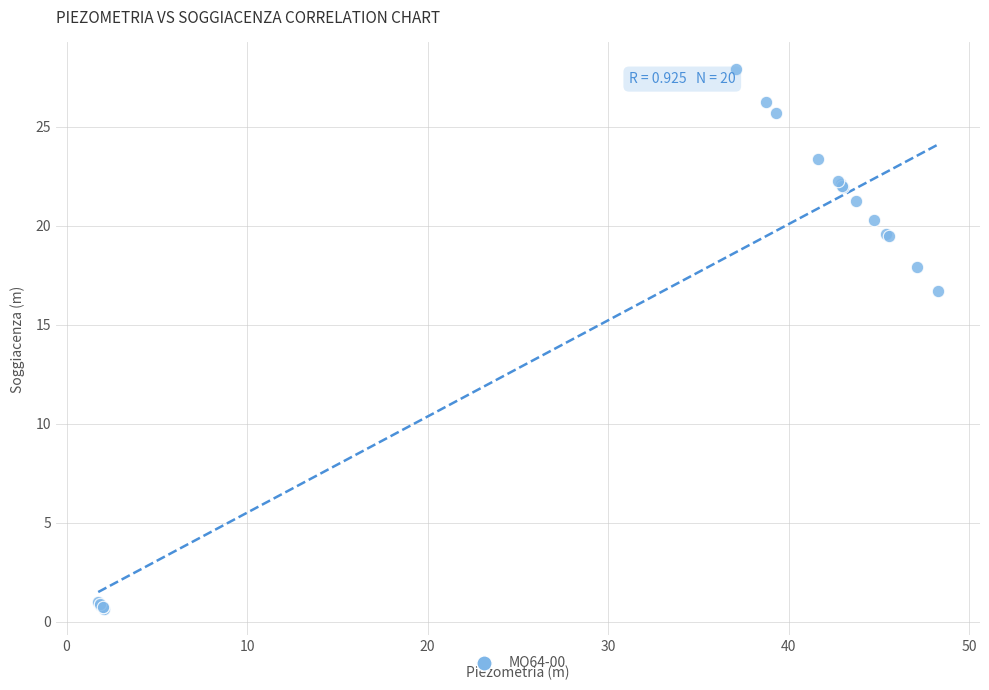

What Y value in the scatter plot is closest to 14?

16.7